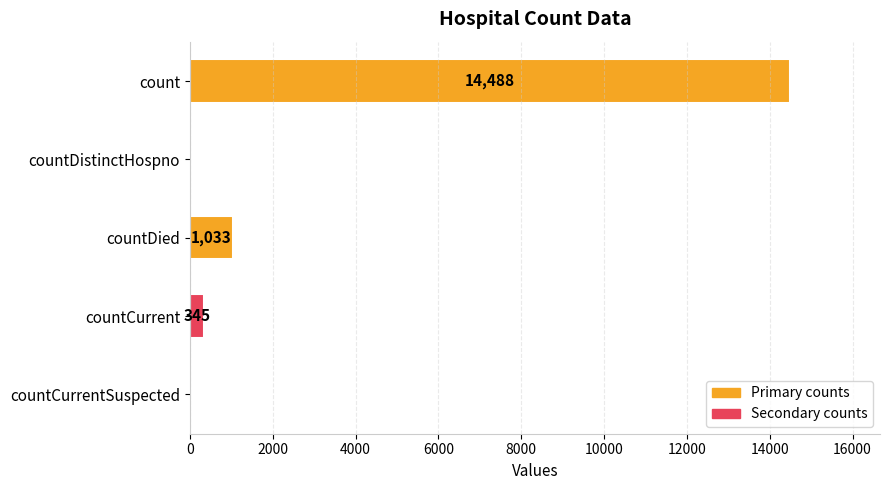

What is the maximum value shown in the chart?

14488